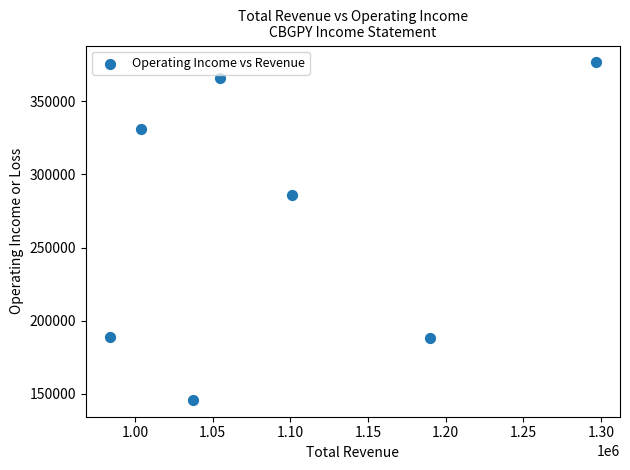

What Y value in the scatter plot is closest to 261200?

285700